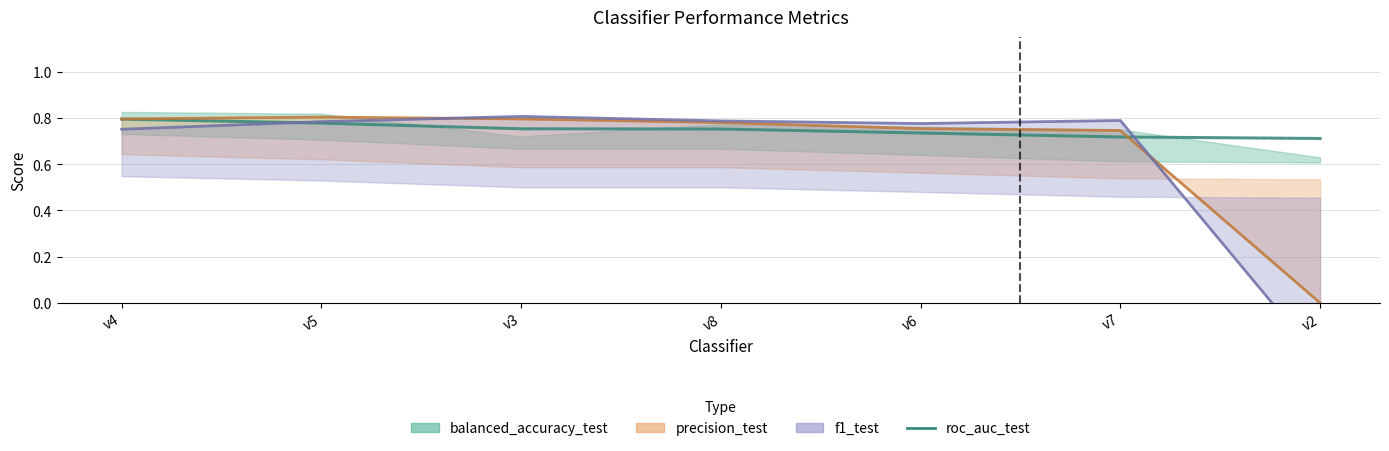

Reading left to right, what are all the values shown in this chart?

v4=0.8	v5=0.8	v3=0.8	v8=0.8	v6=0.7	v7=0.7	v2=0.7